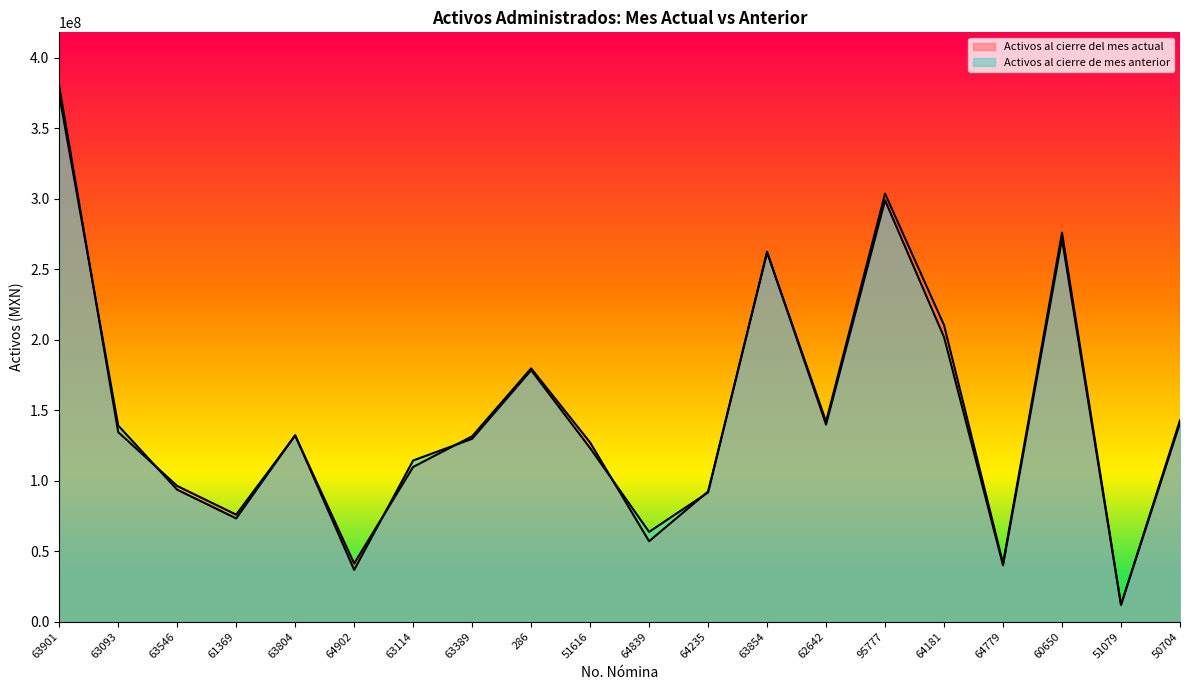

The value of Activos al cierre del mes actual at 63389 is 131464950.5. True or false?

True